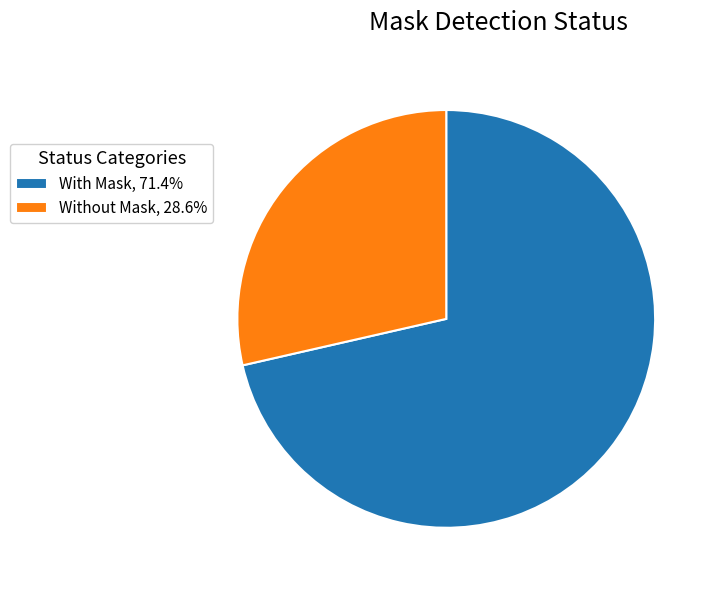

Does any single category account for the majority?

Yes